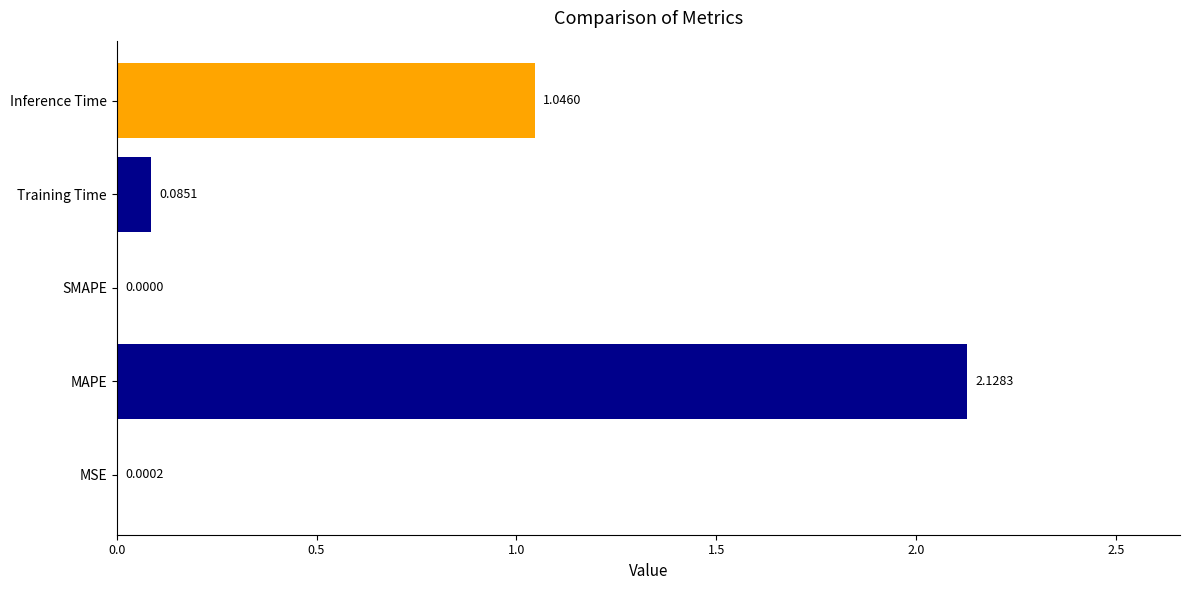

What is the change in value from MAPE to SMAPE?

-2.1